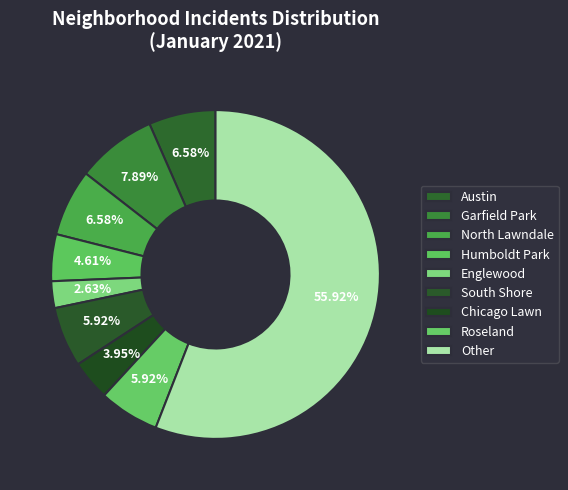

Rank the categories by value from highest to lowest.

Other, Garfield Park, Austin, North Lawndale, South Shore, Roseland, Humboldt Park, Chicago Lawn, Englewood